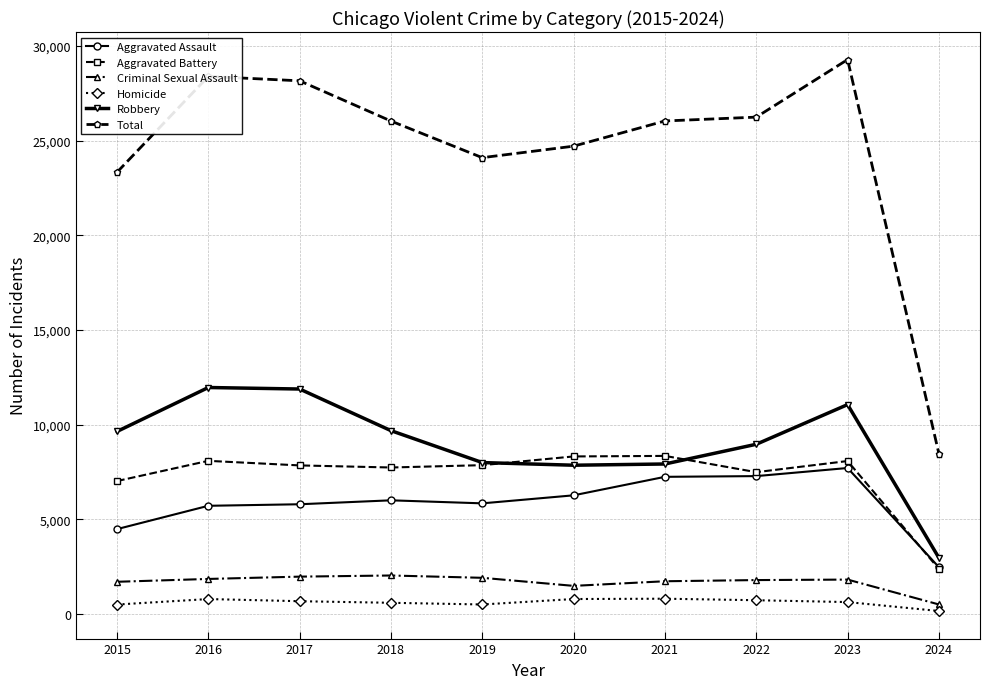

What is the minimum value shown in the chart?

154